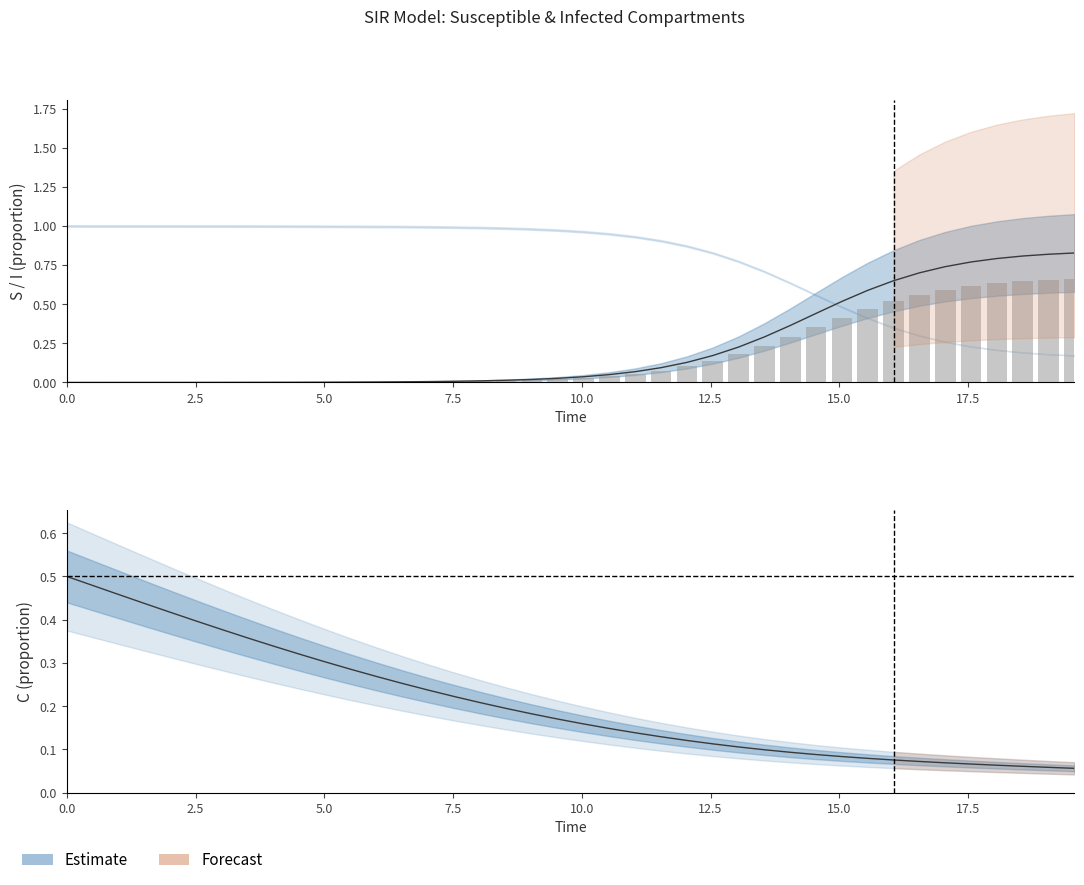

At how many categories does at least one series exceed 0?

40